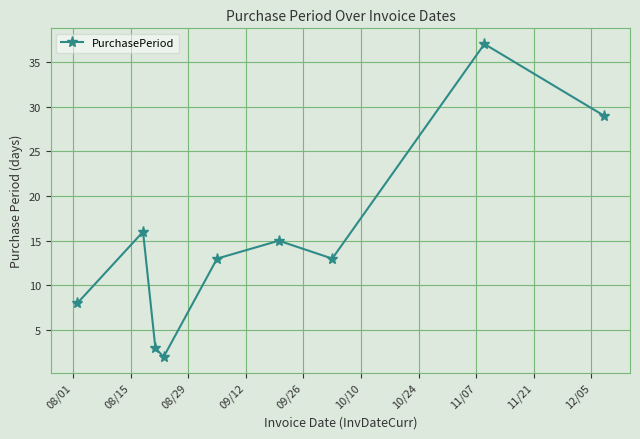

What is the difference between the maximum and minimum values?

35